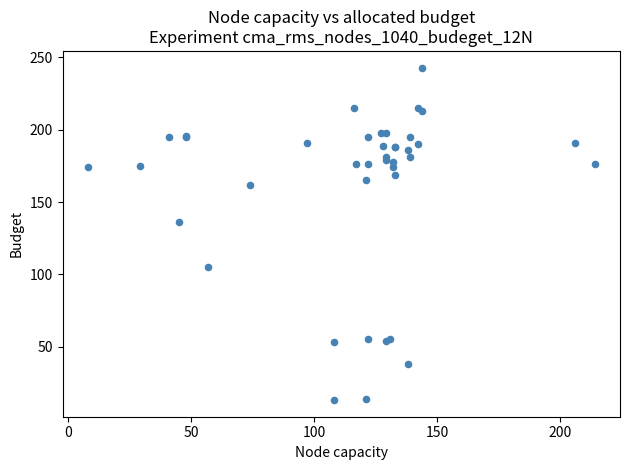

What Y value in the scatter plot is closest to 128?

136